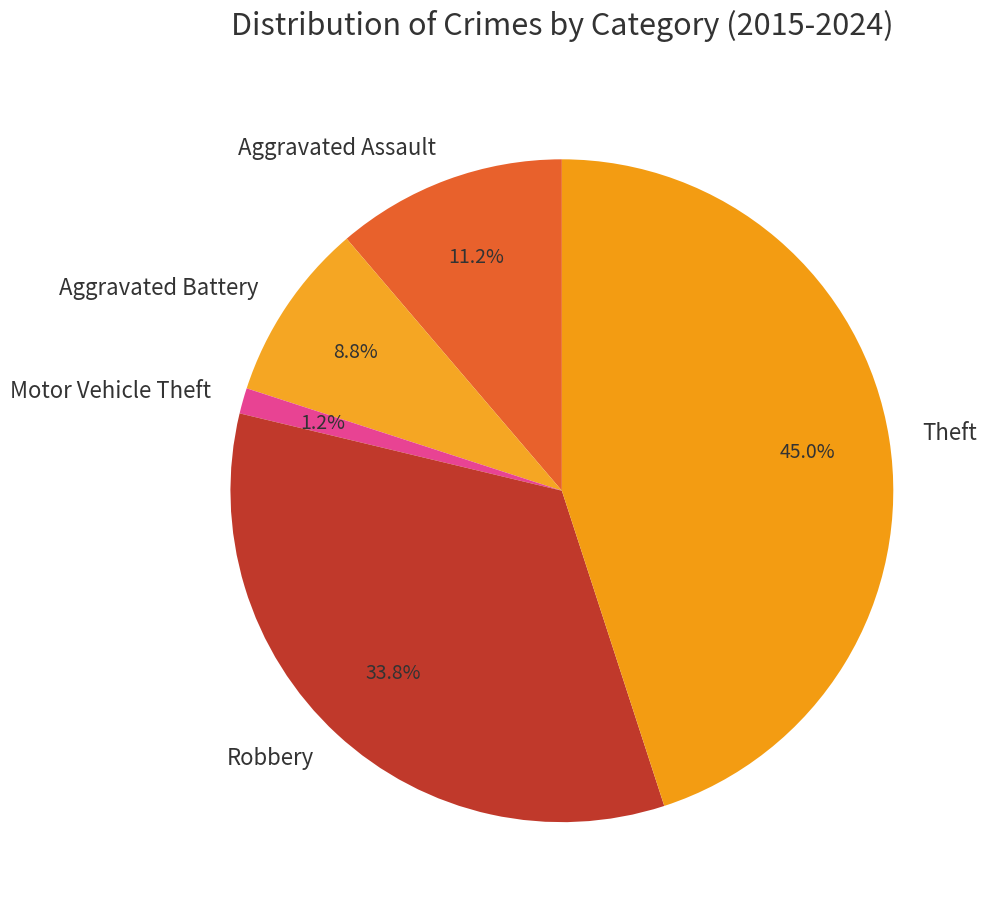

To the nearest percent, what is the combined percentage of Robbery and Motor Vehicle Theft?

35%